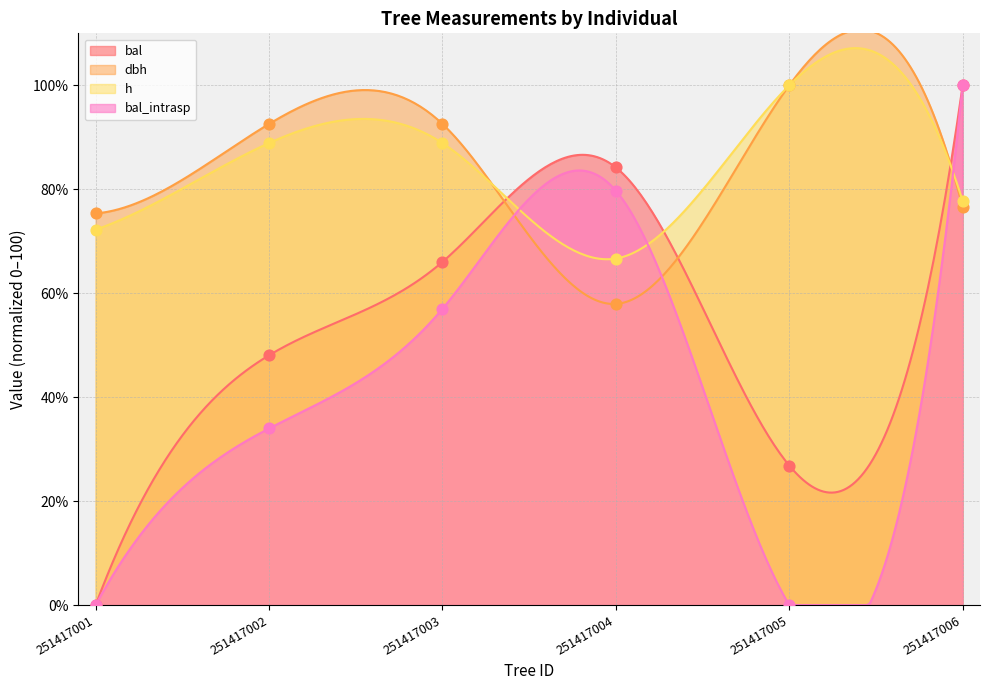

Which series has the largest total across all categories?

dbh